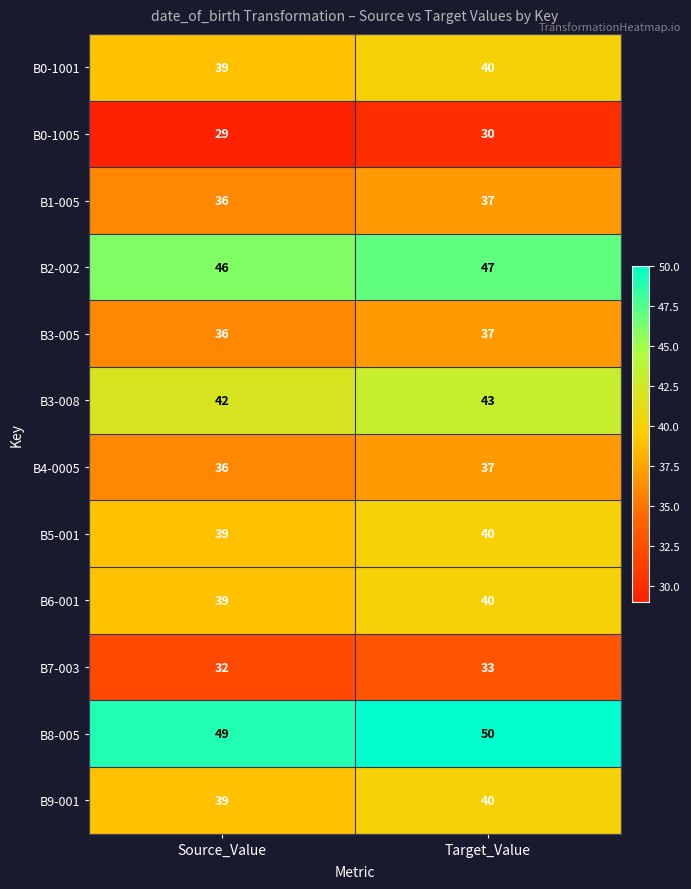

Rank the categories by B3-008 value from lowest to highest.

Source_Value, Target_Value